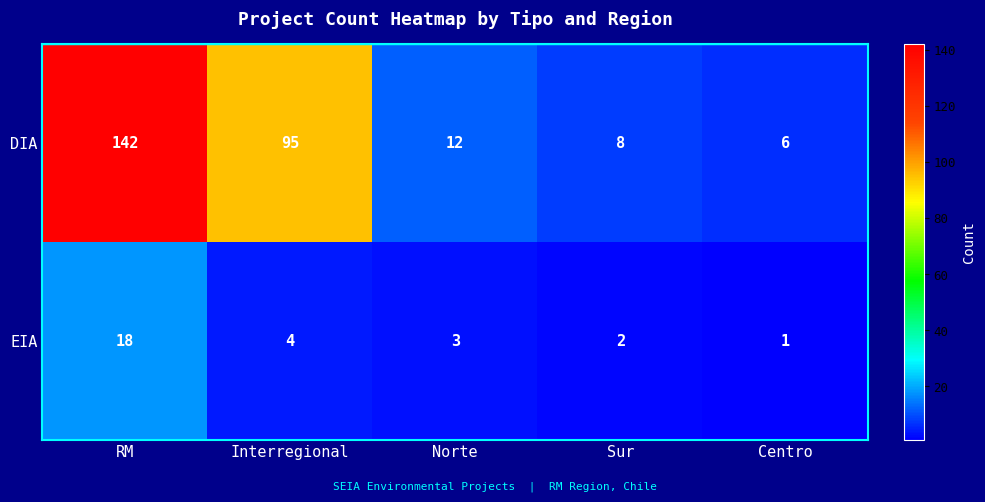

Reading left to right, extract all data points from this chart.

DIA: RM=142	Interregional=95	Norte=12	Sur=8	Centro=6
EIA: RM=18	Interregional=4	Norte=3	Sur=2	Centro=1